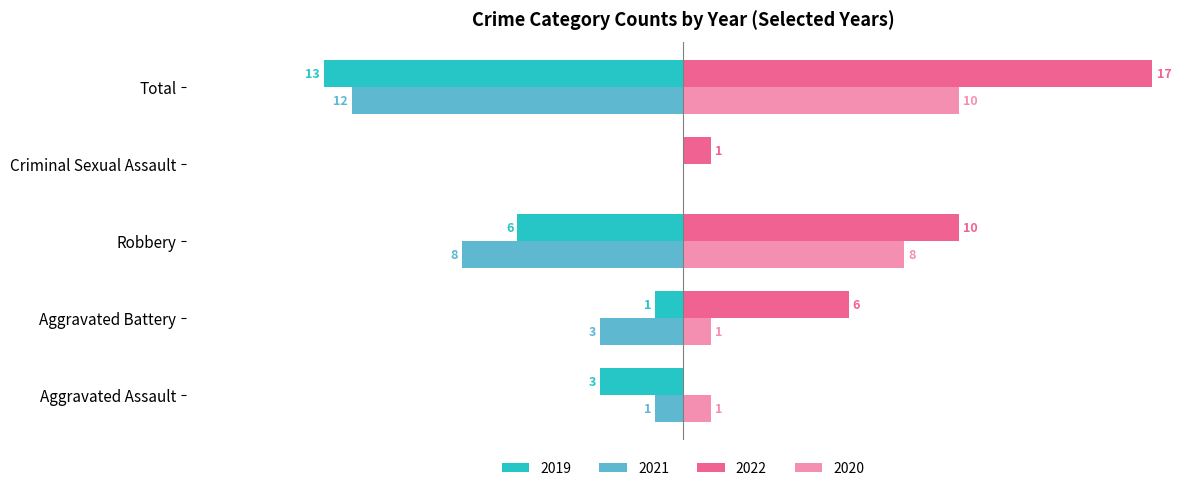

At which category is the sum across all series the highest?

Robbery